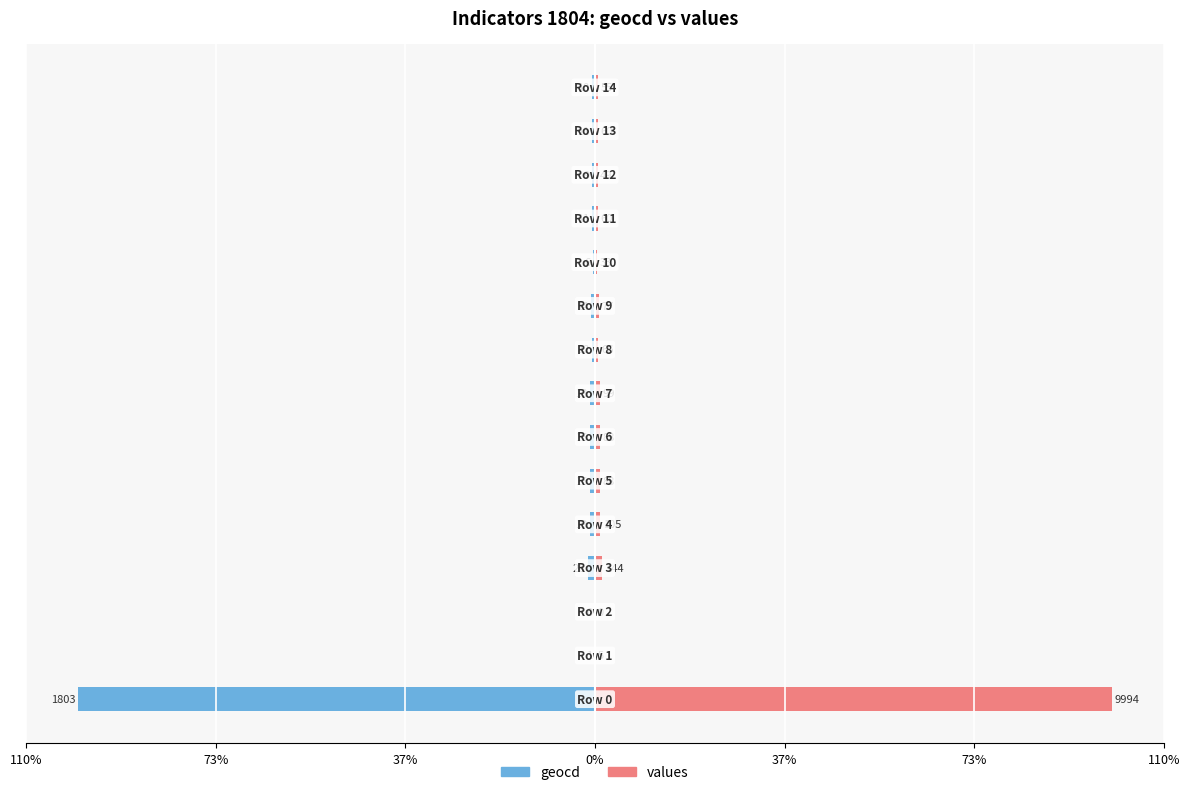

The values series shows 0.3 at 110%. True or false?

False